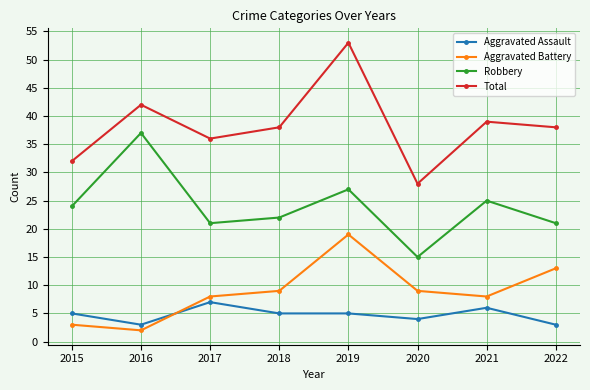

How many lines are shown in the chart?

4